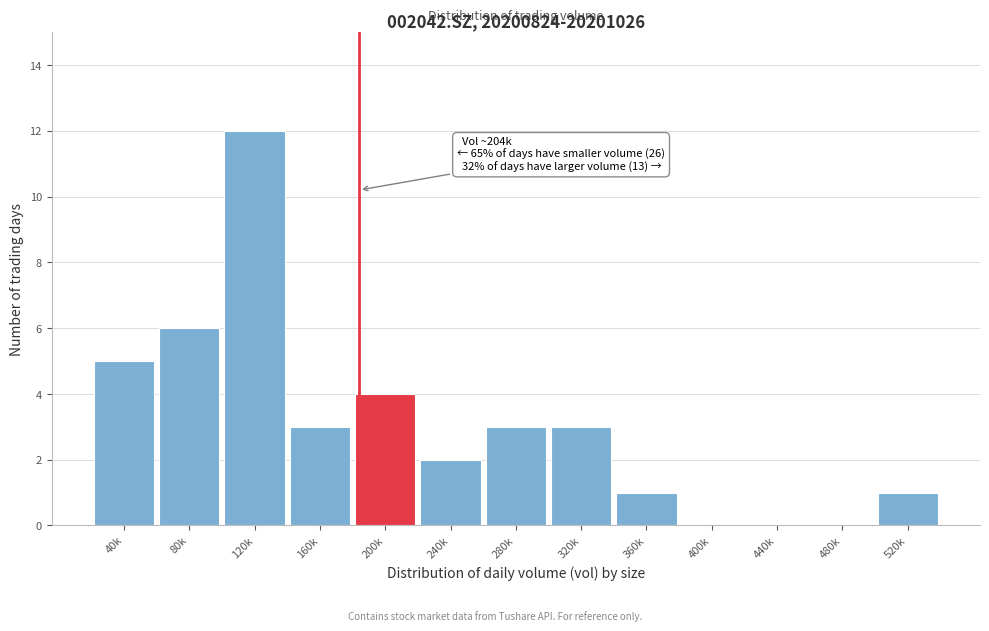

Reading right to left, what are all the values shown in this chart?

520k=1	480k=0	440k=0	400k=0	360k=1	320k=3	280k=3	240k=2	200k=4	160k=3	120k=12	80k=6	40k=5